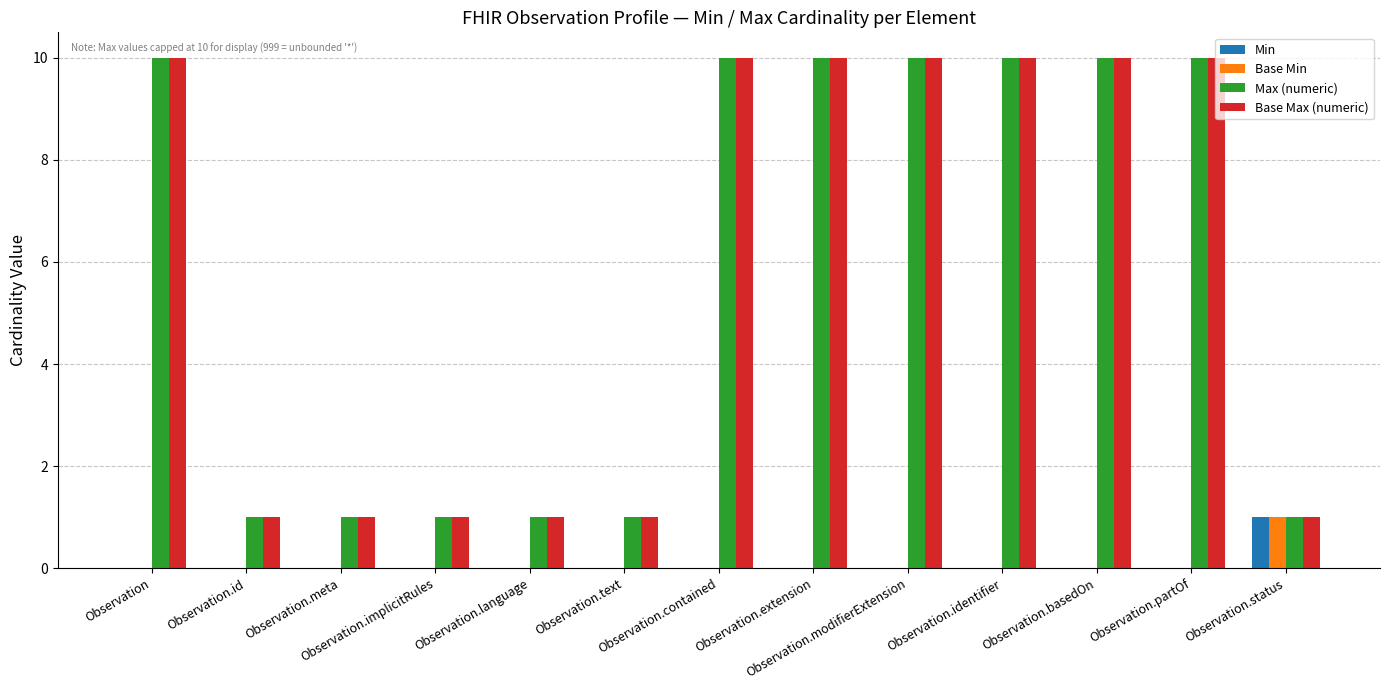

What are all the series names shown in the legend?

Min, Base Min, Max (numeric), Base Max (numeric)